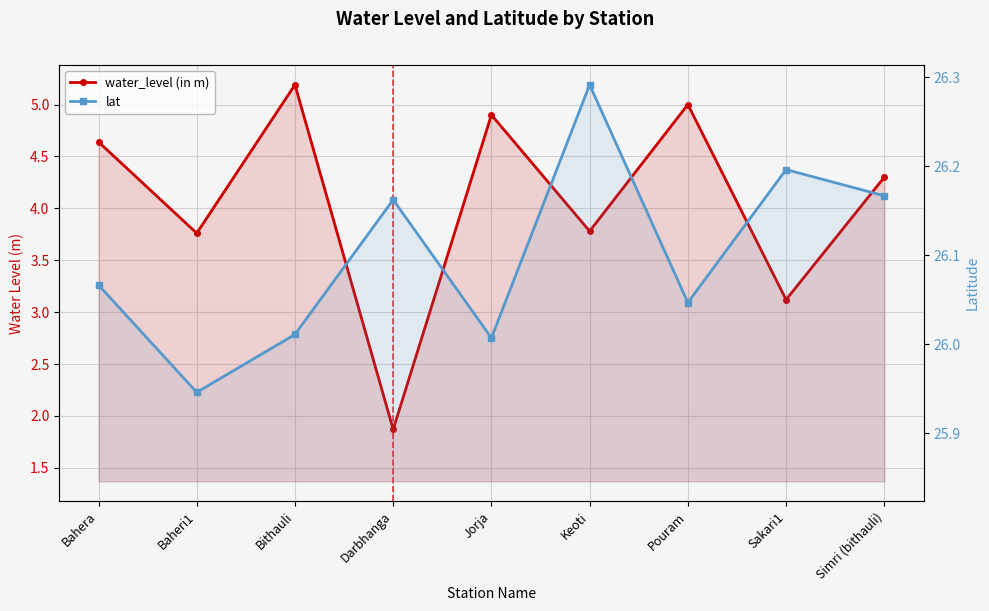

What are all the series names shown in the legend?

water_level (in m), lat